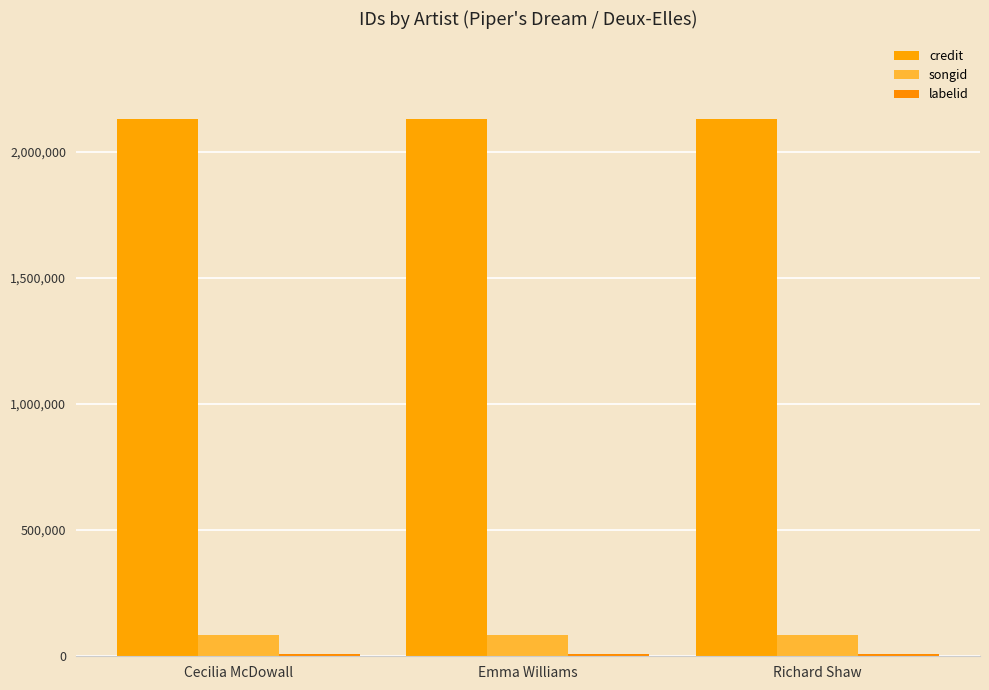

What is the sum of the credit values at Cecilia McDowall and Emma Williams?

4257532